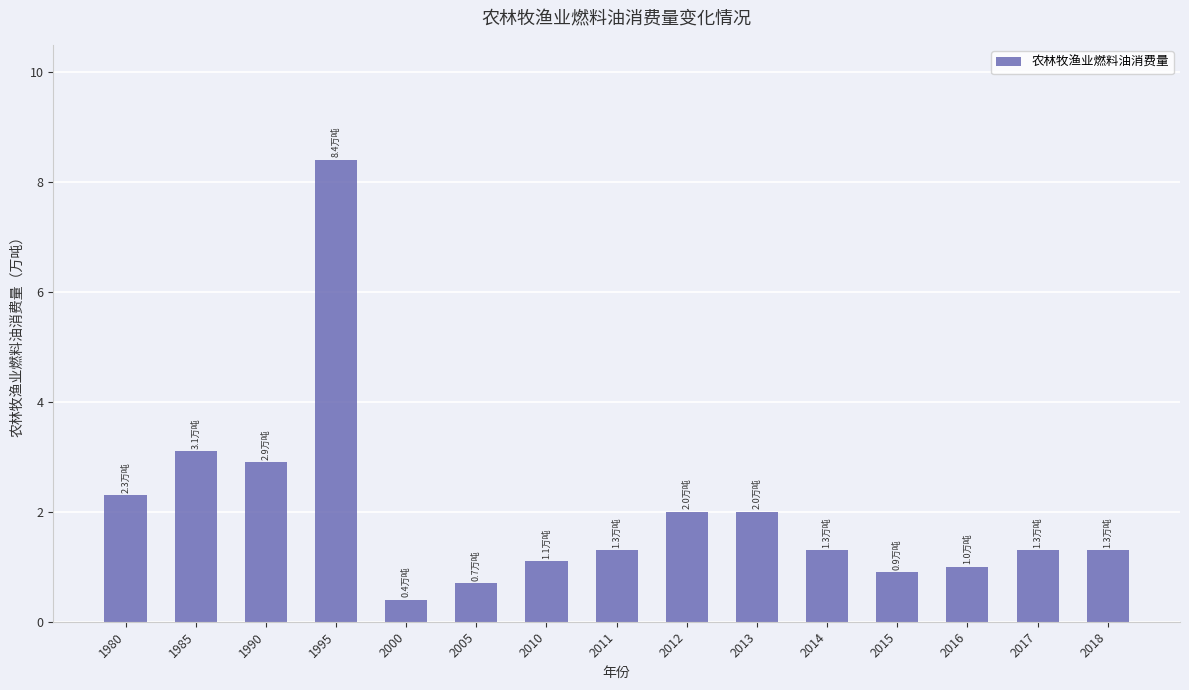

Which category has the highest value across all series?

1995